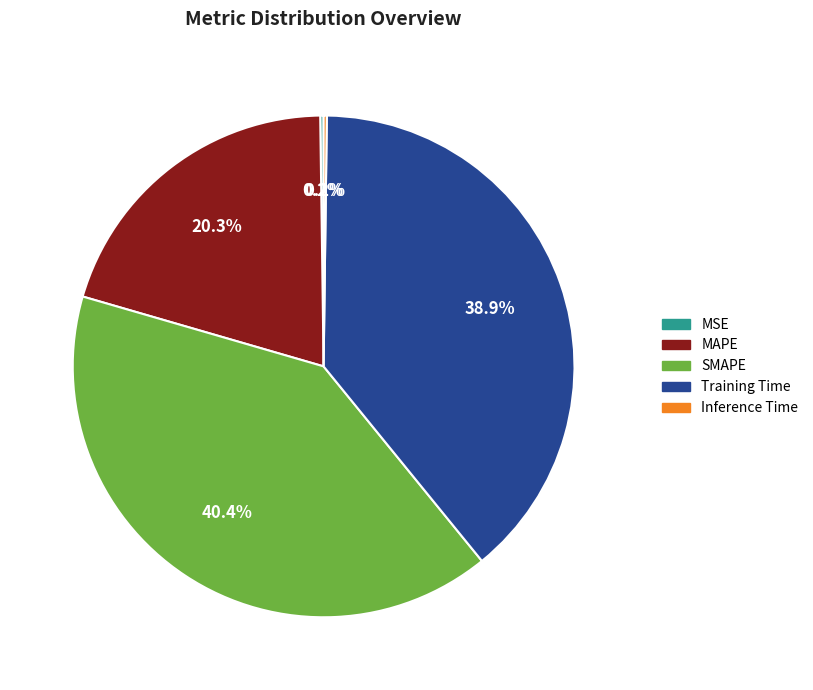

To the nearest percent, what is the difference between the largest and smallest slice percentages?

40%